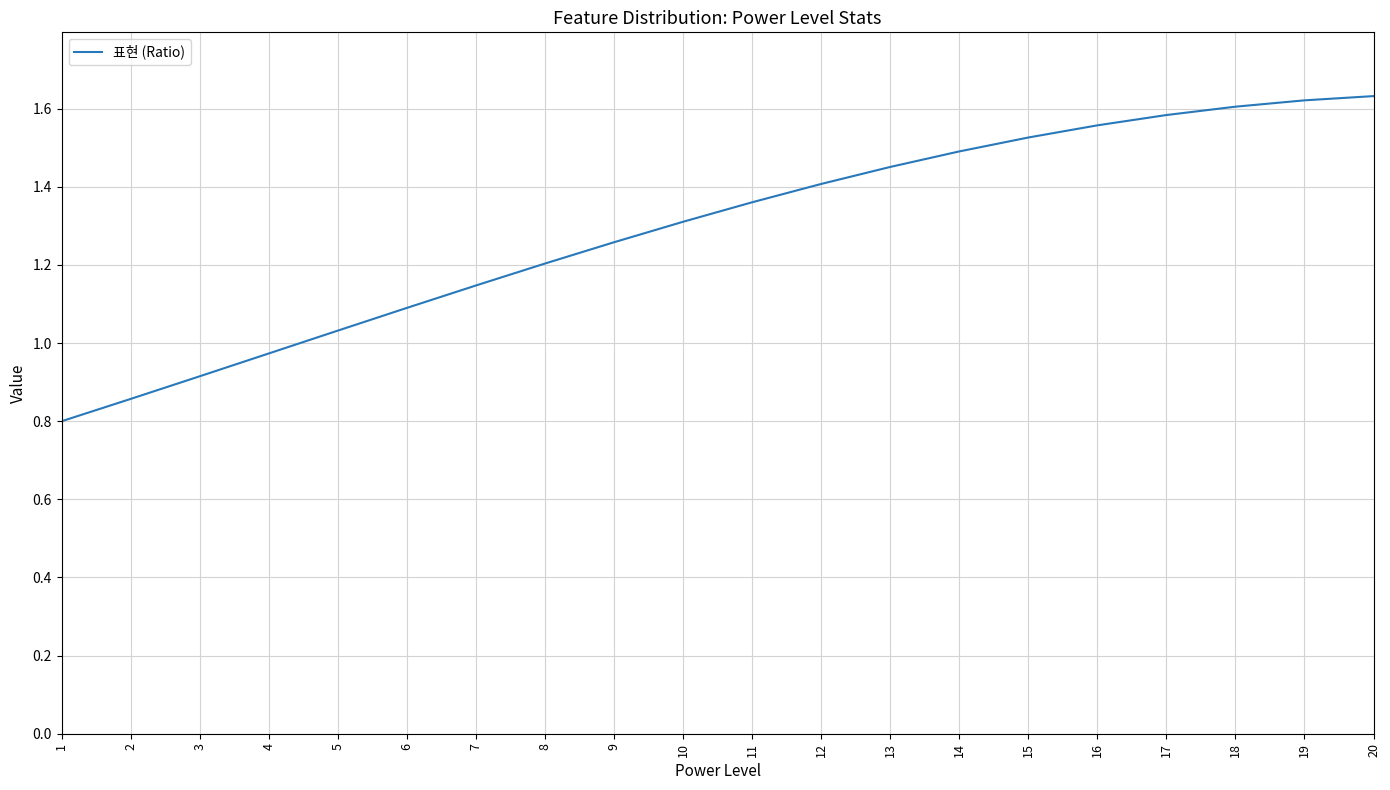

What is the difference between the maximum and minimum values?

0.8